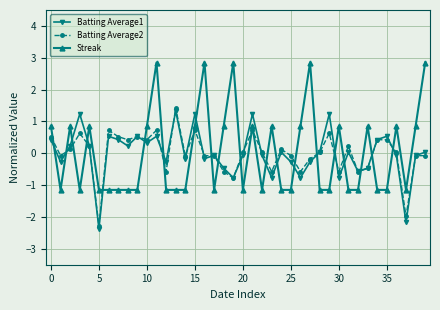

Which series has the widest spread of values?

Streak